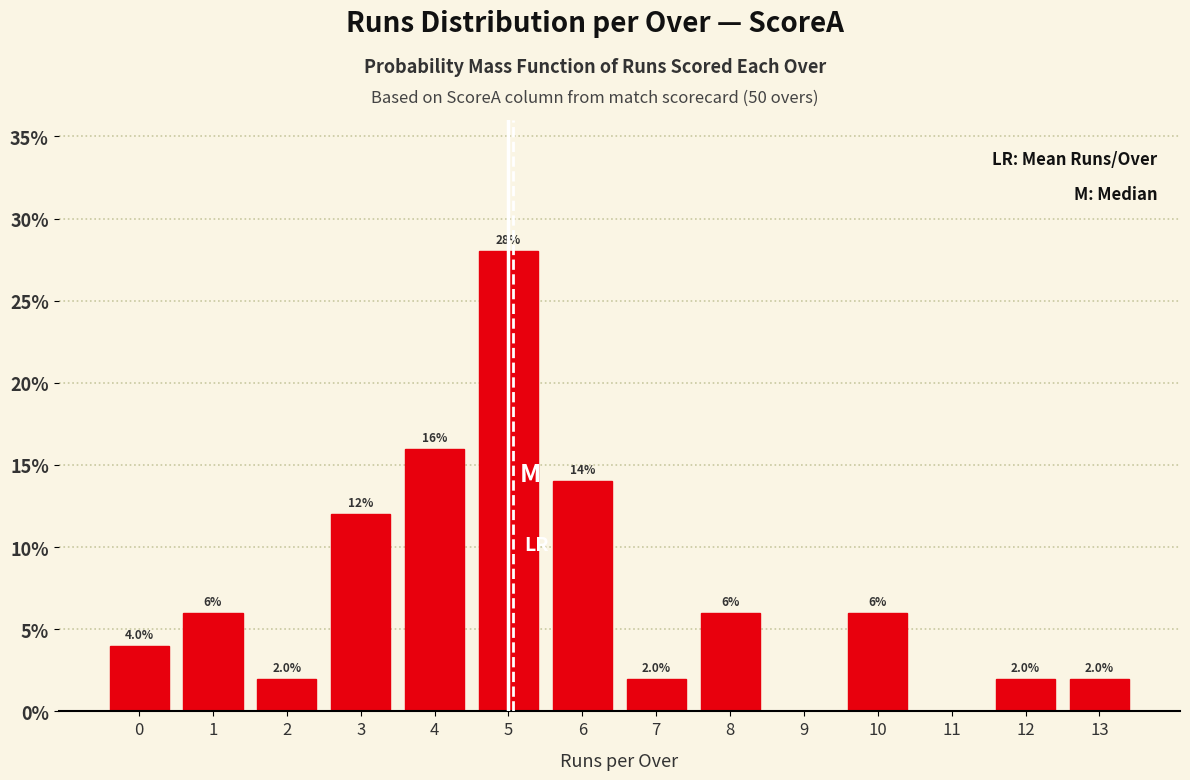

Reading left to right, extract all data points from this chart.

0=4.0	1=6.0	2=2.0	3=12.0	4=16.0	5=28.0	6=14.0	7=2.0	8=6.0	9=0.0	10=6.0	11=0.0	12=2.0	13=2.0